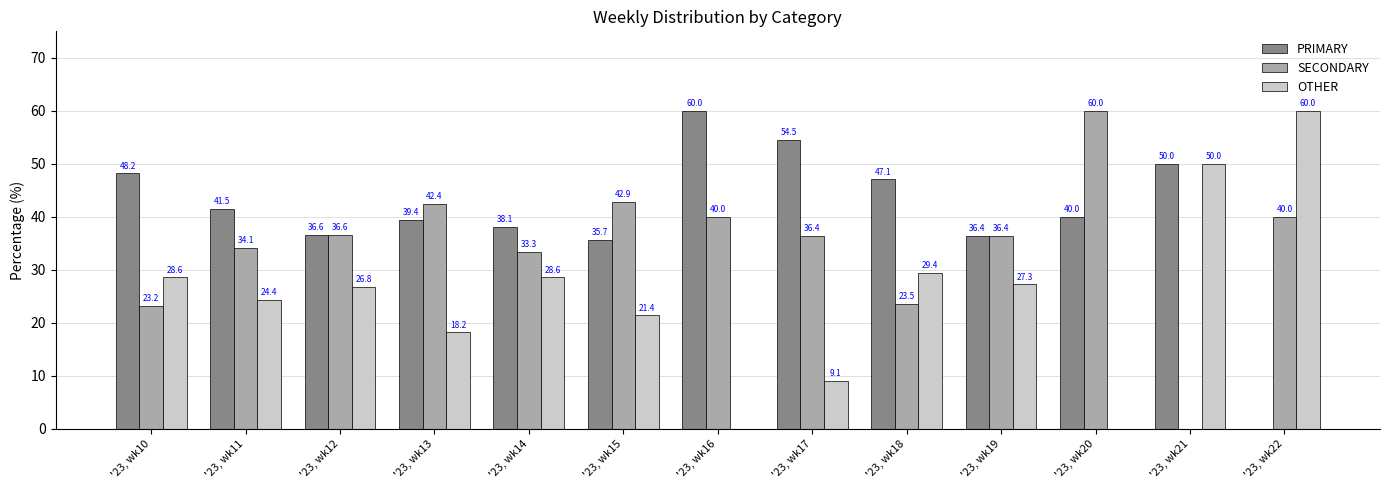

What are all the series names shown in the legend?

PRIMARY, SECONDARY, OTHER